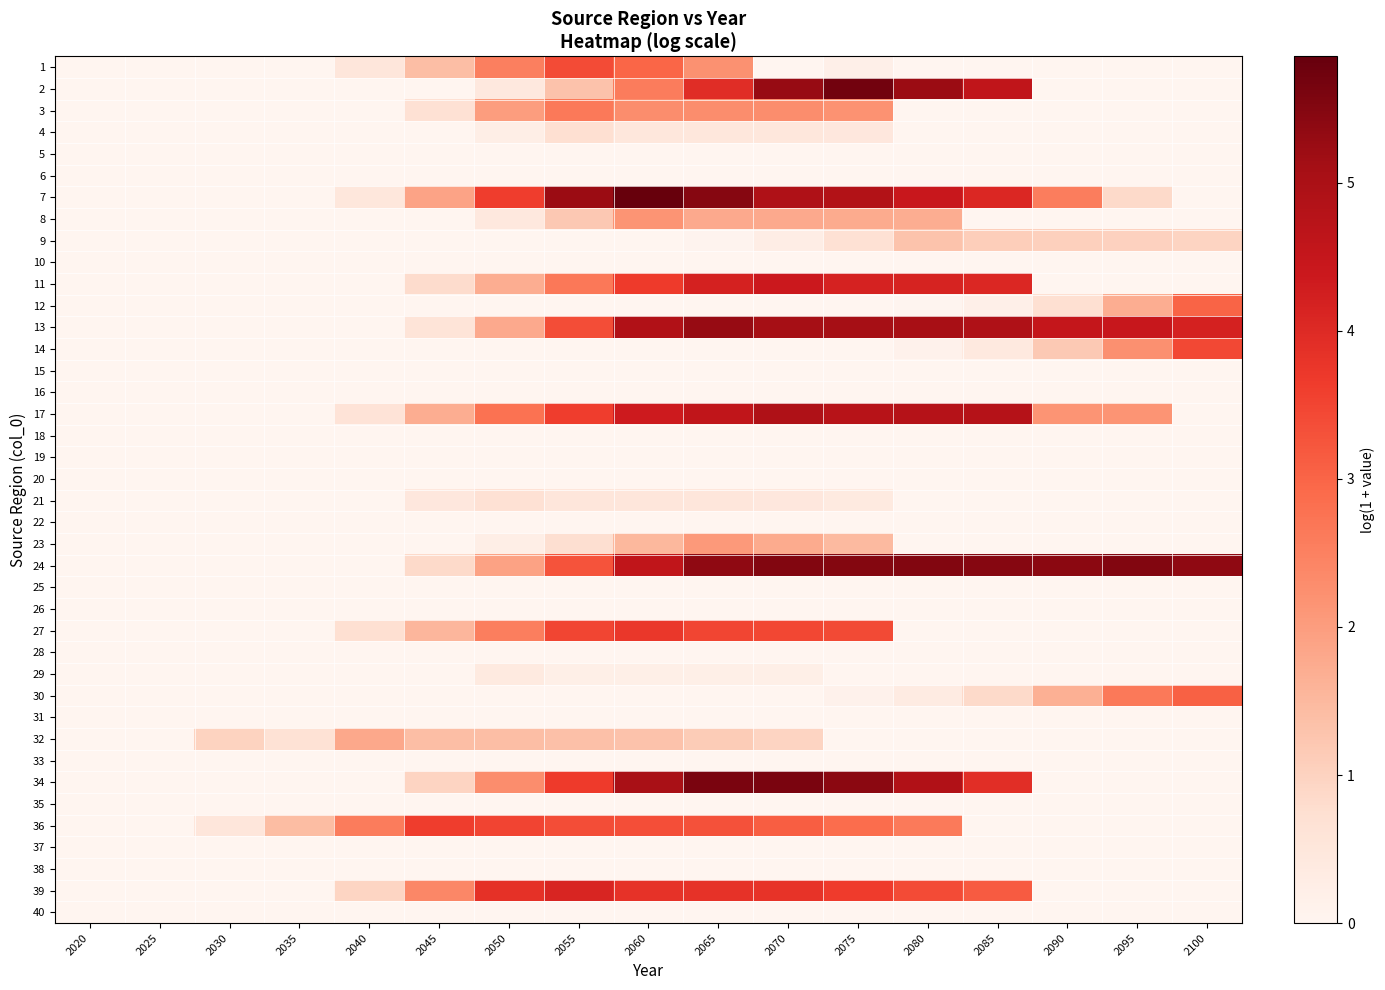

What is the total value across all series at 2065?

55.8